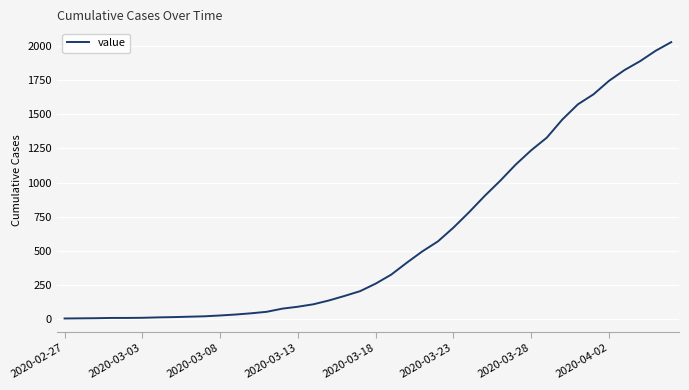

What is the smallest value displayed?

6